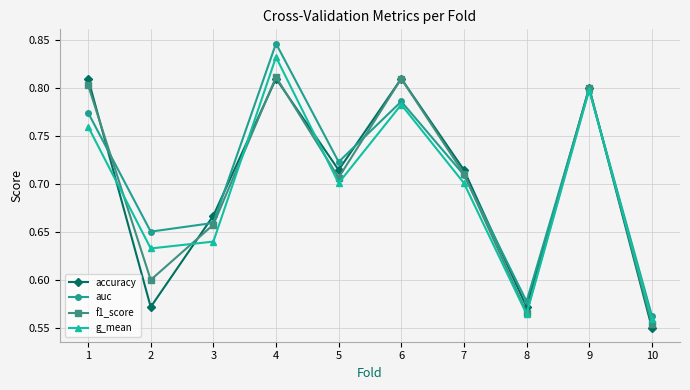

How many interior local valleys does the f1_score series have?

3